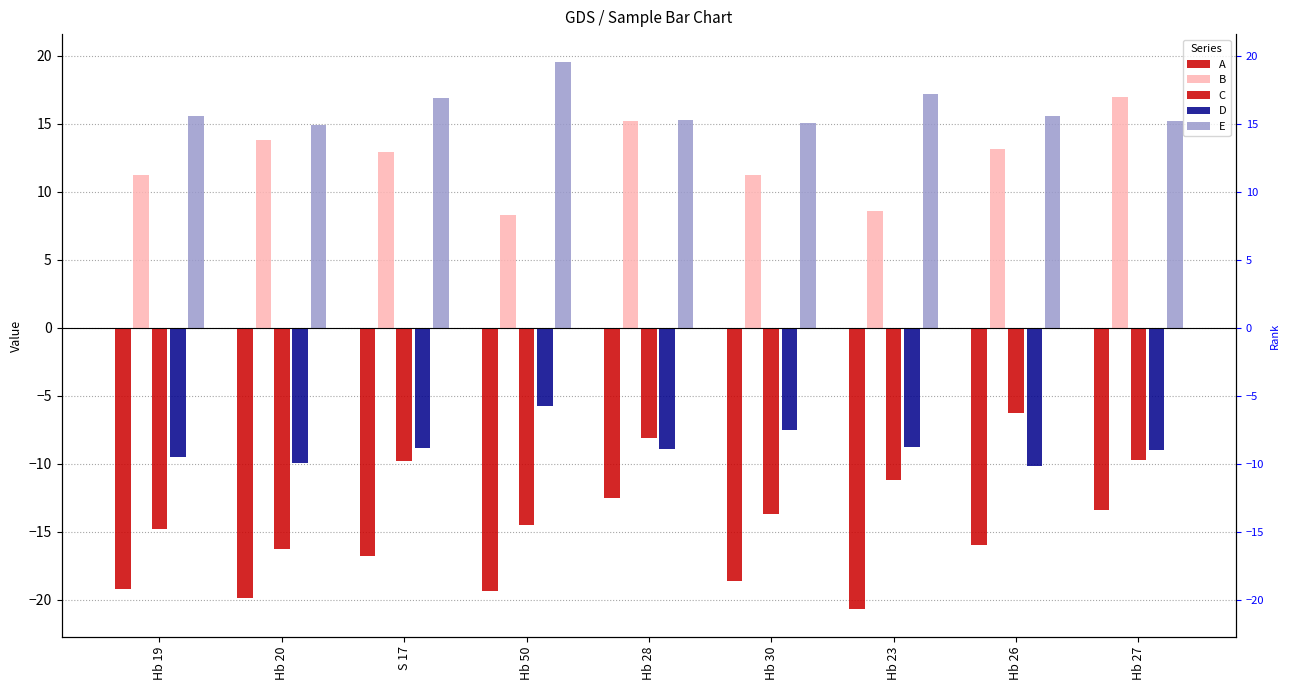

Does the chart contain any negative values?

Yes